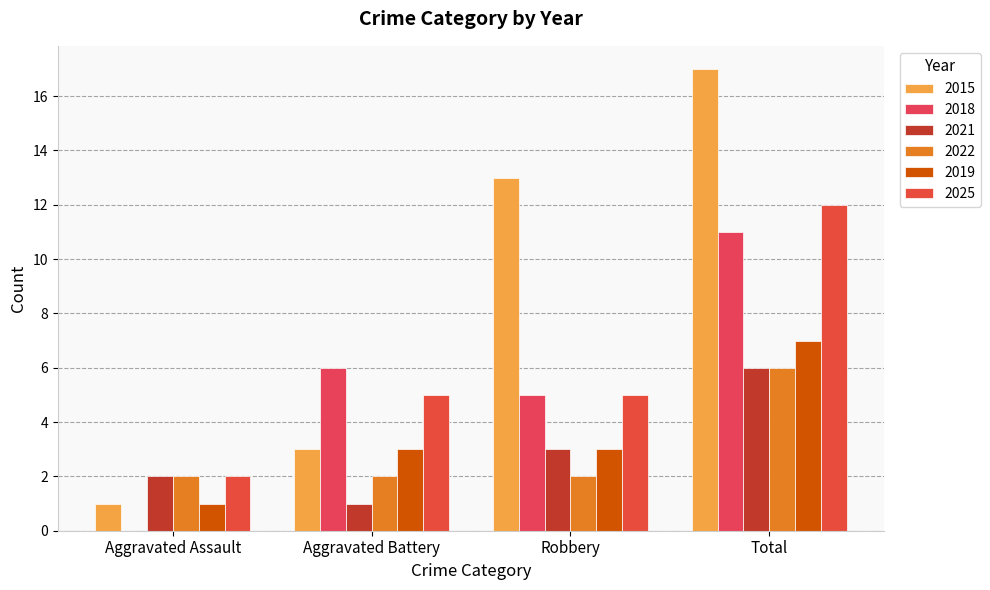

The 2015 series shows 13 at Robbery. True or false?

True